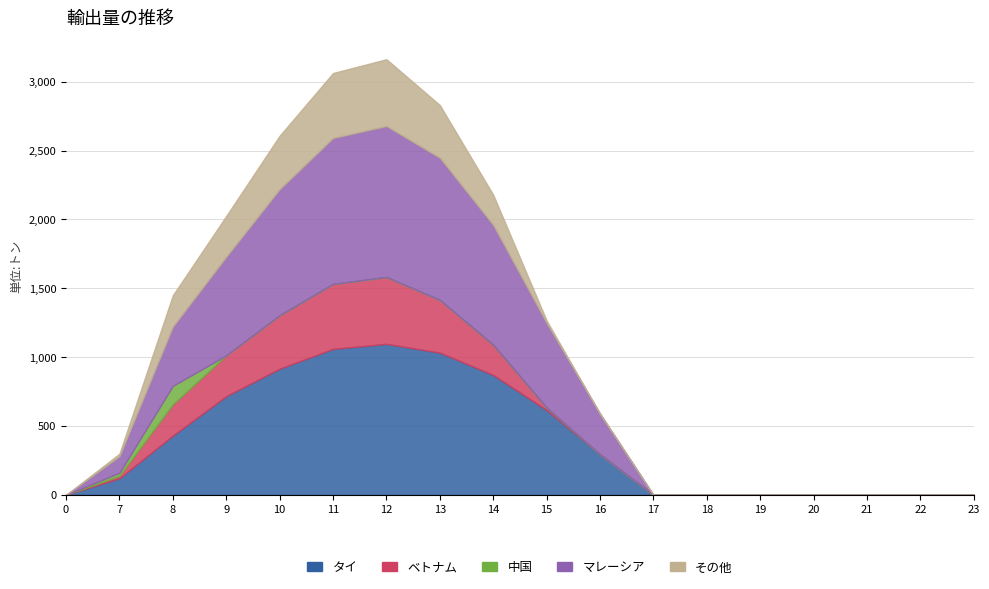

What value does the Series_4 series have at 14?

219.2